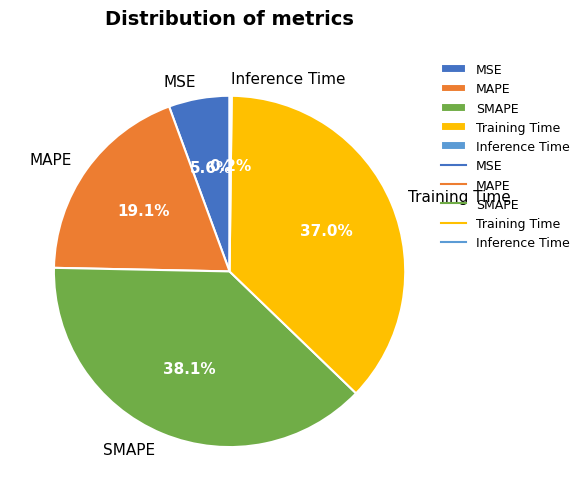

Between Training Time and SMAPE, which is larger?

SMAPE